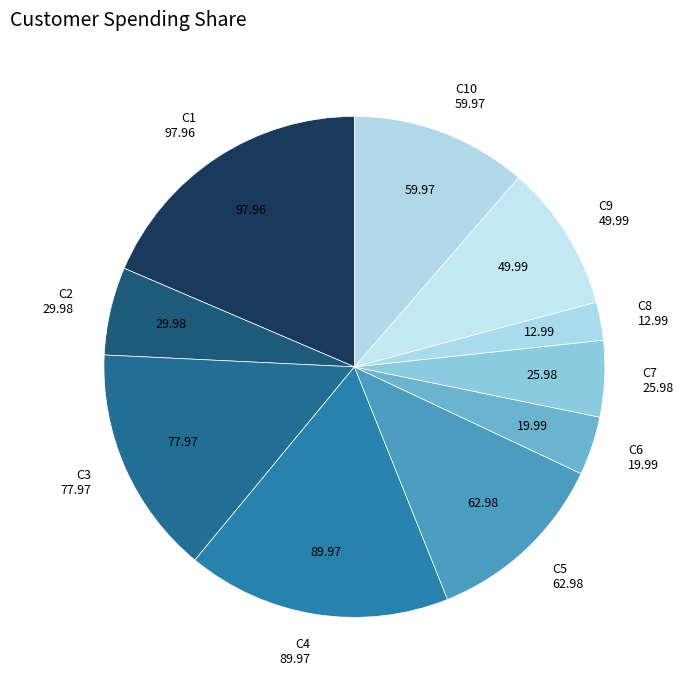

Approximately how many times larger is the value at C7 compared to C6?

1.3